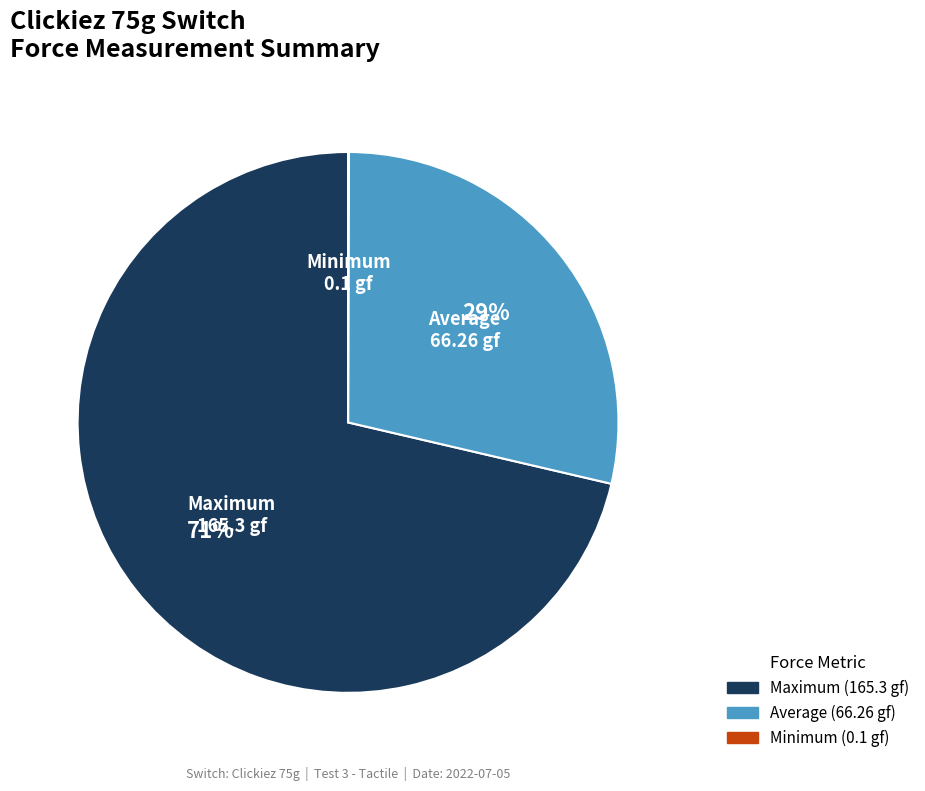

Does any single category account for the majority?

Yes